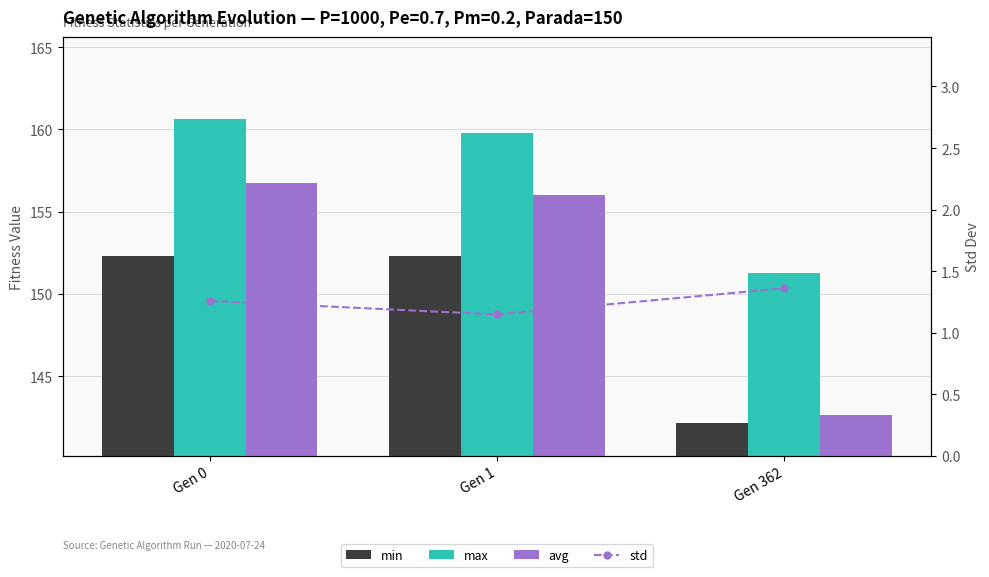

At which category is the sum across all series the highest?

Gen 0